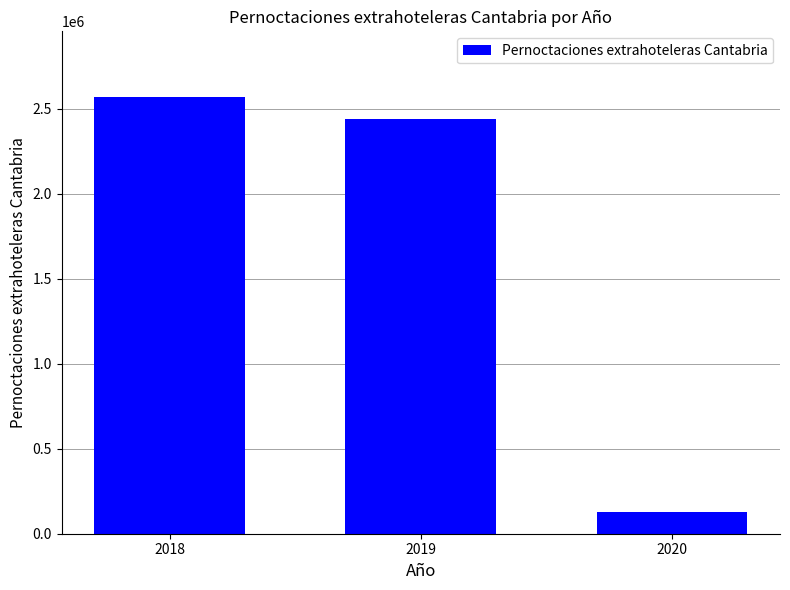

How many data points are less than 2439230?

1